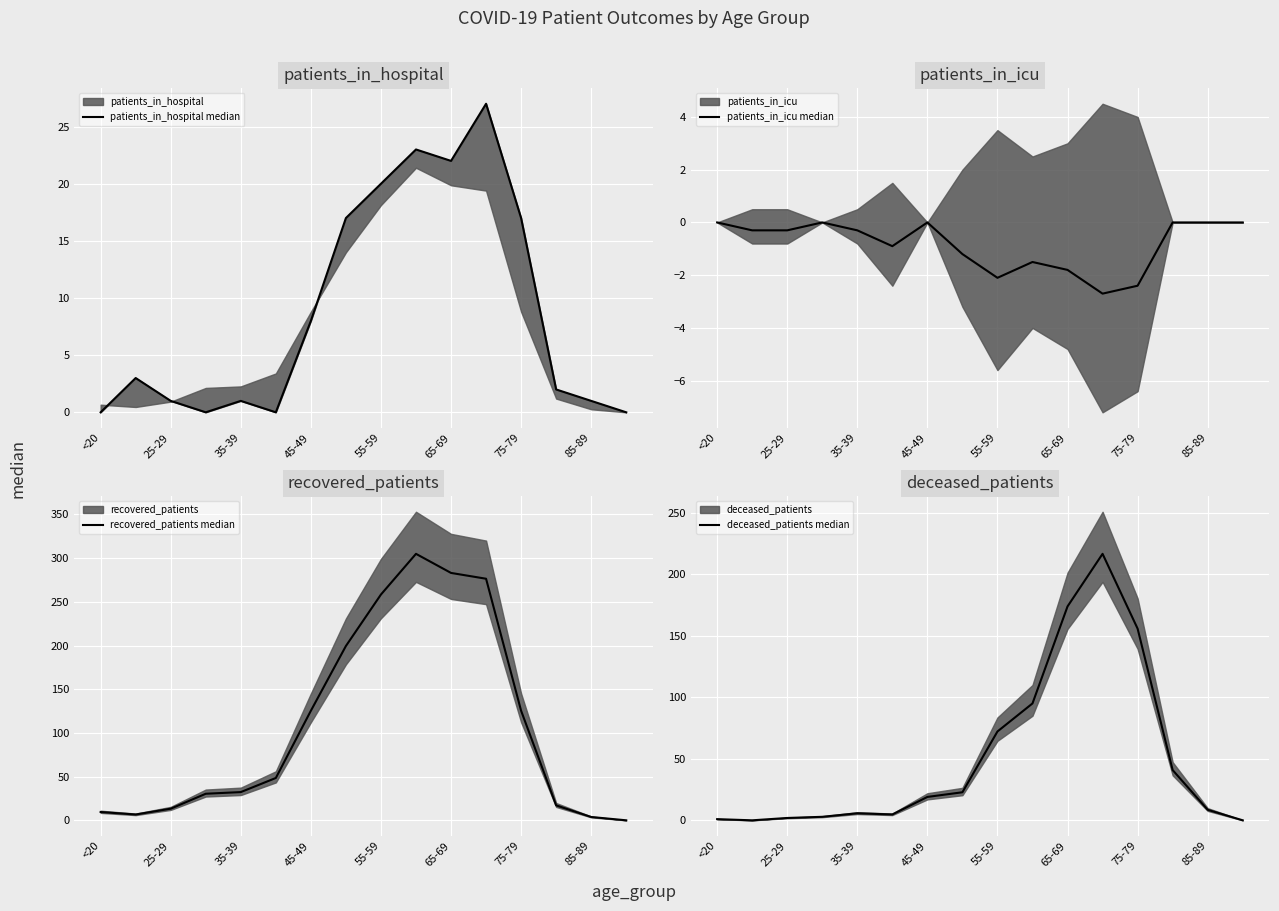

What is the difference between the maximum and minimum values in the patients_in_hospital median series?

27.0